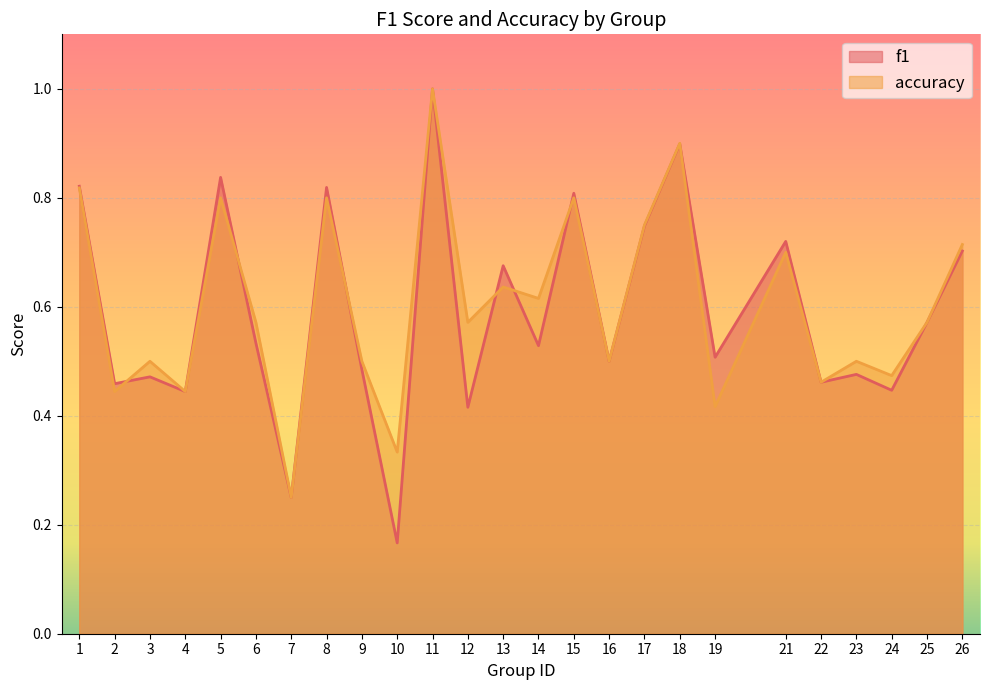

What is the difference between the maximum and minimum values in the accuracy series?

0.8